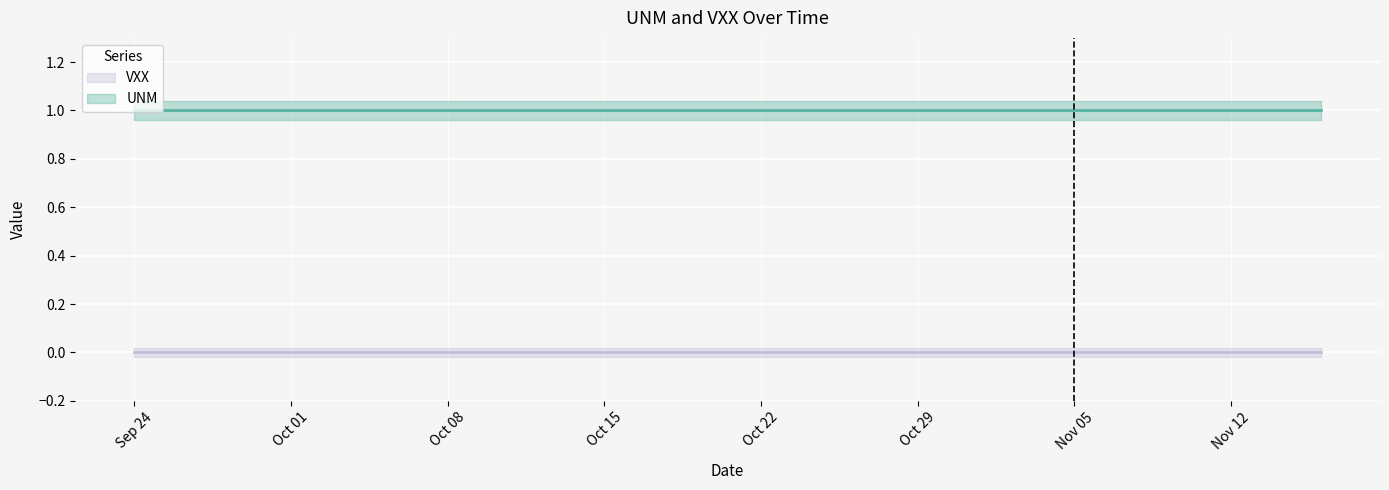

Reading left to right, what are all the values shown in this chart?

UNM: 1	1	1	1	1	1	1	1	1	1	1	1	1	1	1	1	1	1	1	1	1	1	1	1	1	1	1	1	1	1	1	1	1	1	1	1	1	1	1	1
VXX: 0	0	0	0	0	0	0	0	0	0	0	0	0	0	0	0	0	0	0	0	0	0	0	0	0	0	0	0	0	0	0	0	0	0	0	0	0	0	0	0